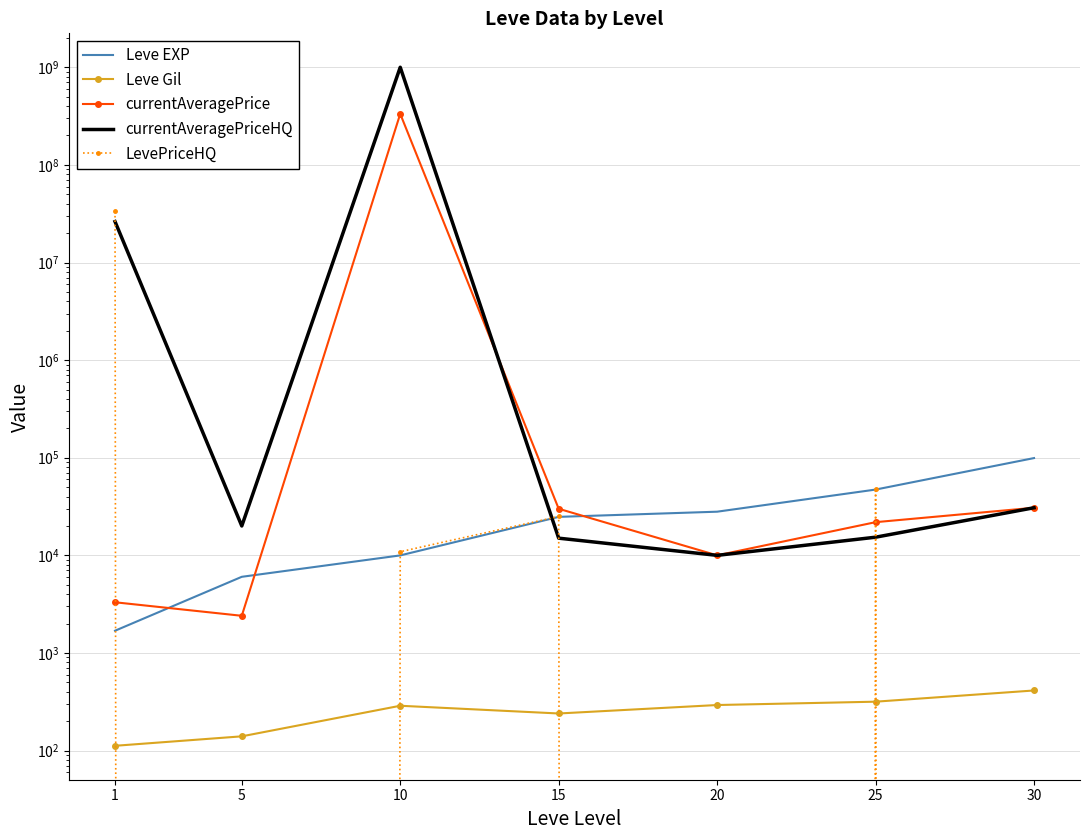

Is the value of Leve EXP at 30 greater than the value of currentAveragePriceHQ at 1?

No